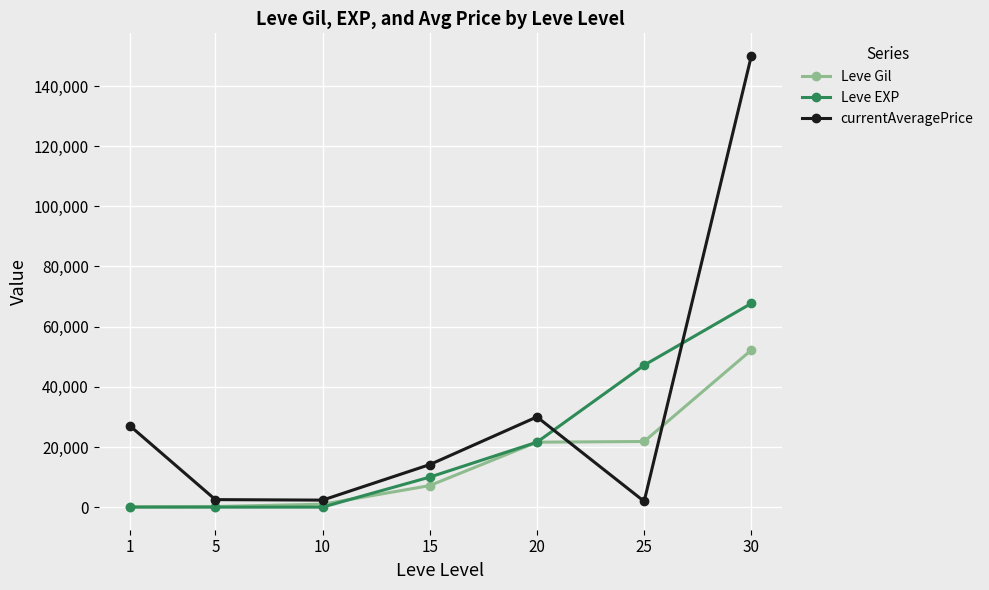

Which series has the largest total across all categories?

currentAveragePrice